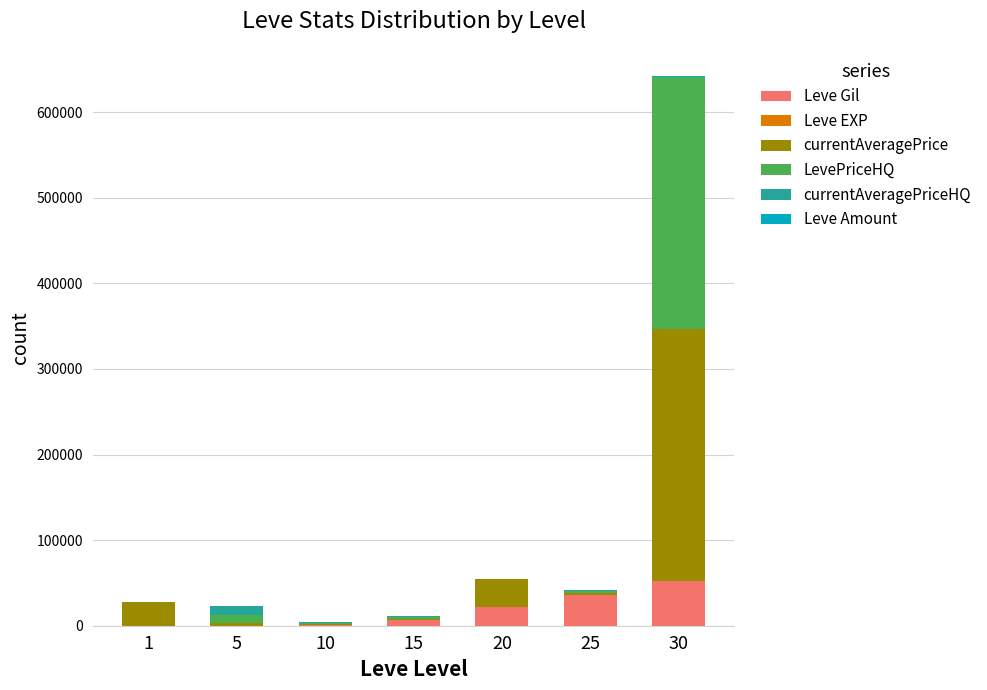

What is the sum of all Leve Gil values?

118750